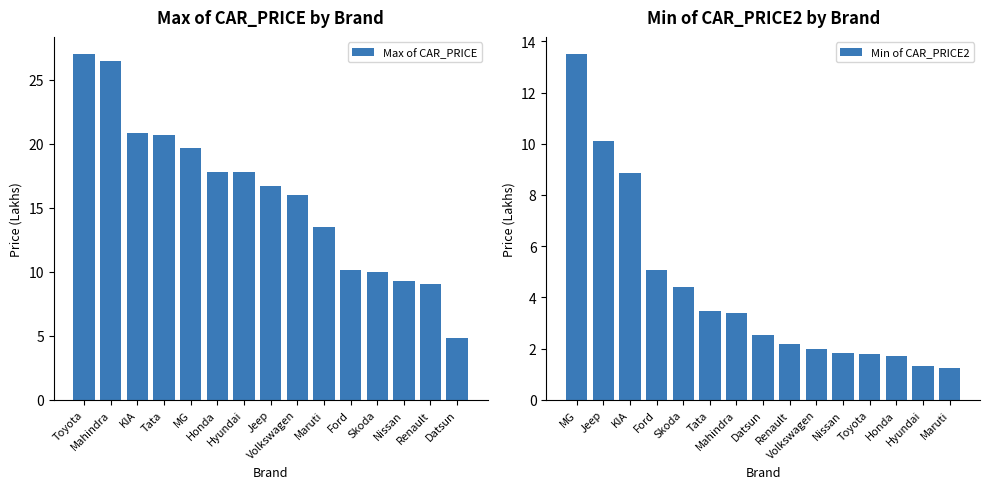

What is the sum of all Max of CAR_PRICE values?

239.8